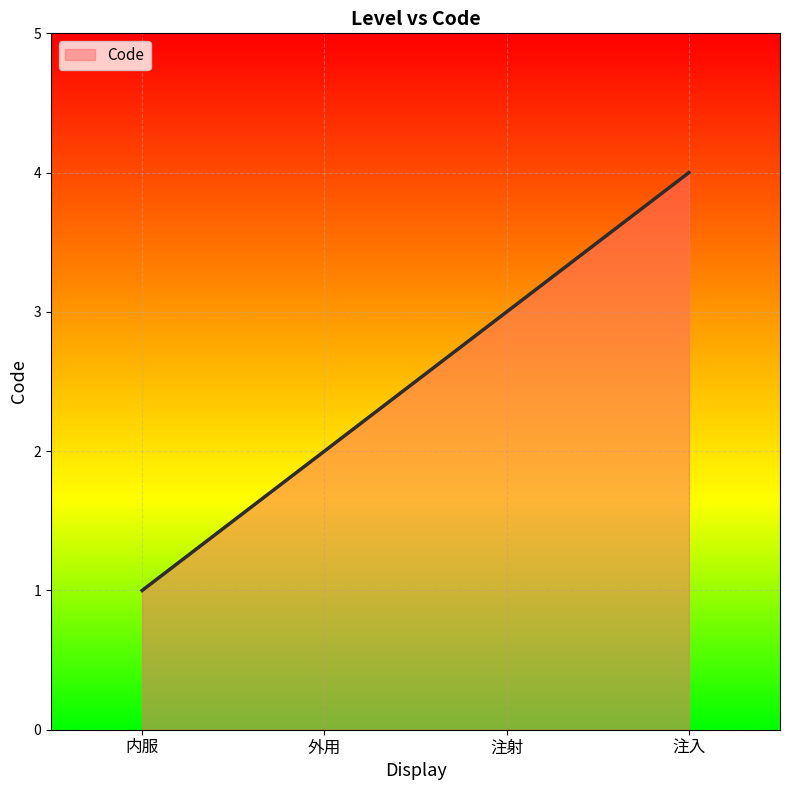

What position from the right is 内服?

4